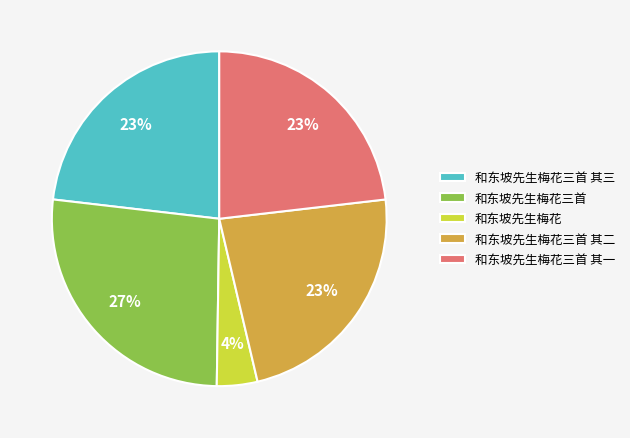

Is there any slice that represents more than half of the pie?

No